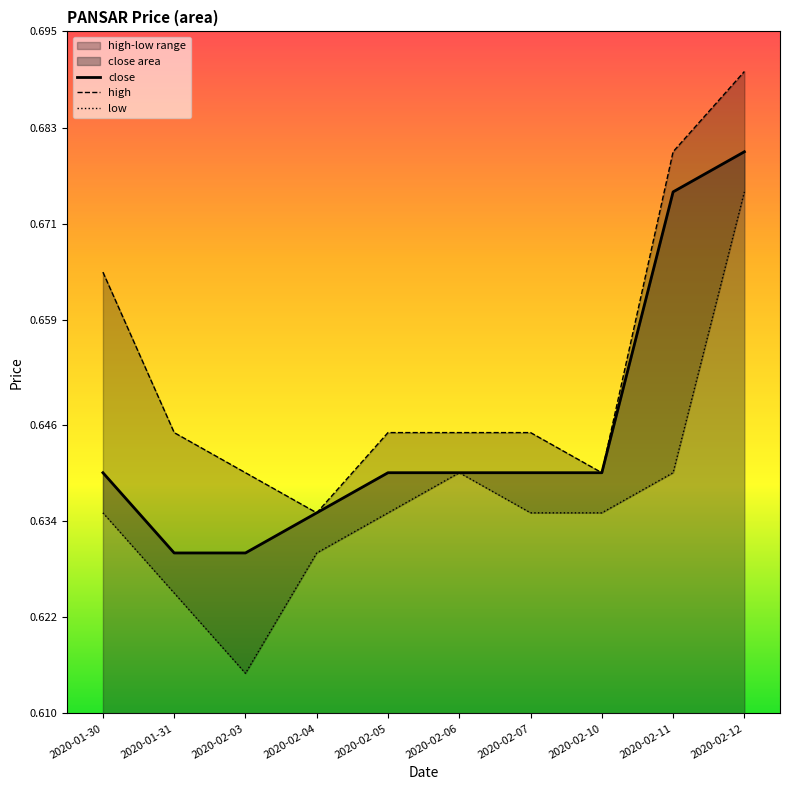

What is the greatest value displayed?

0.7